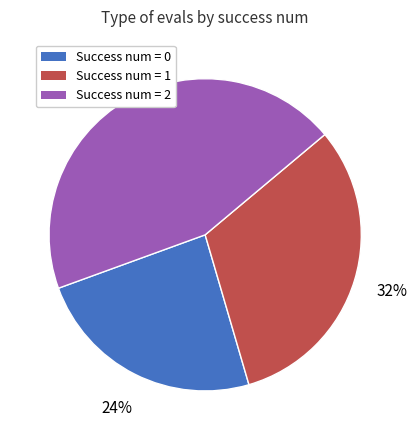

To the nearest percent, what is the average slice percentage?

33%